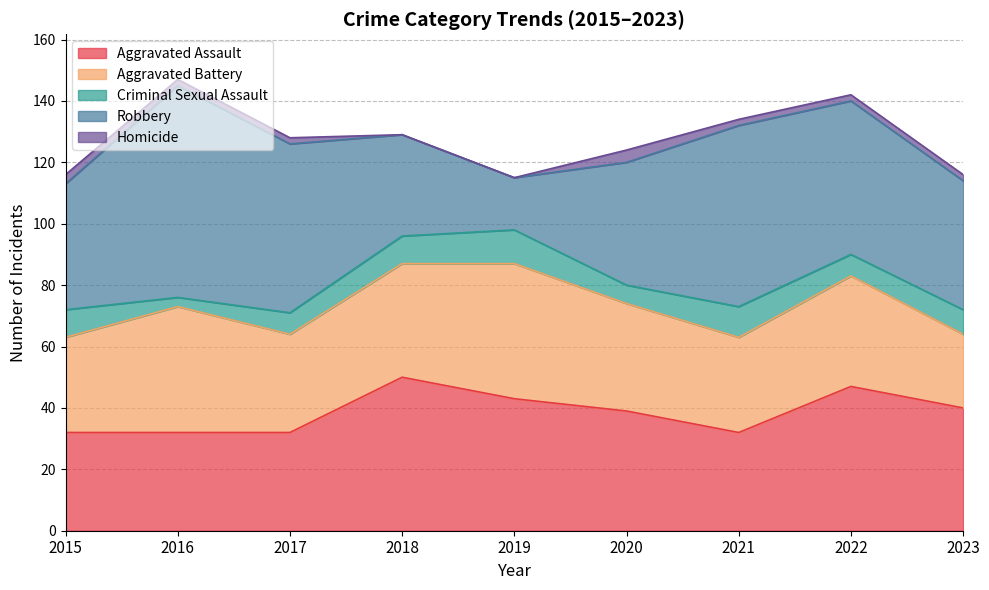

What are all the series names shown in the legend?

Aggravated Assault, Aggravated Battery, Criminal Sexual Assault, Robbery, Homicide